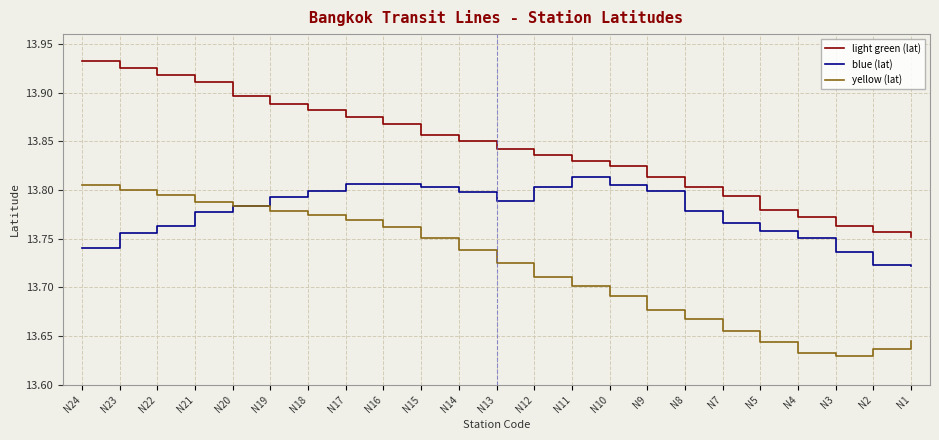

True or false: blue (lat) and light green (lat) cross at least once.

False